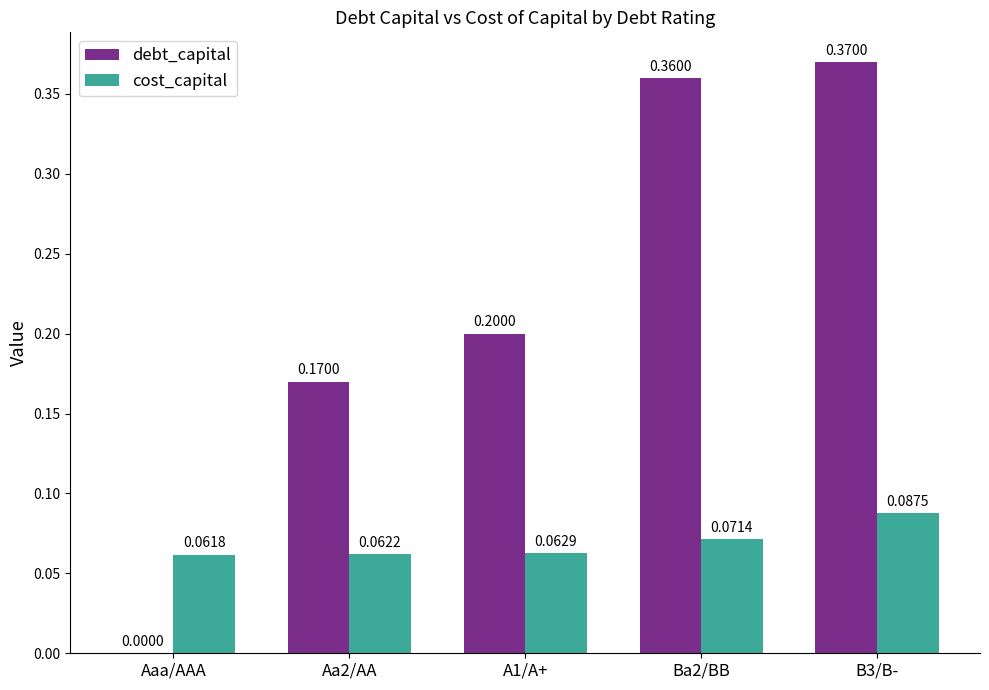

What is the sum of the debt_capital values at Aa2/AA and B3/B-?

0.5